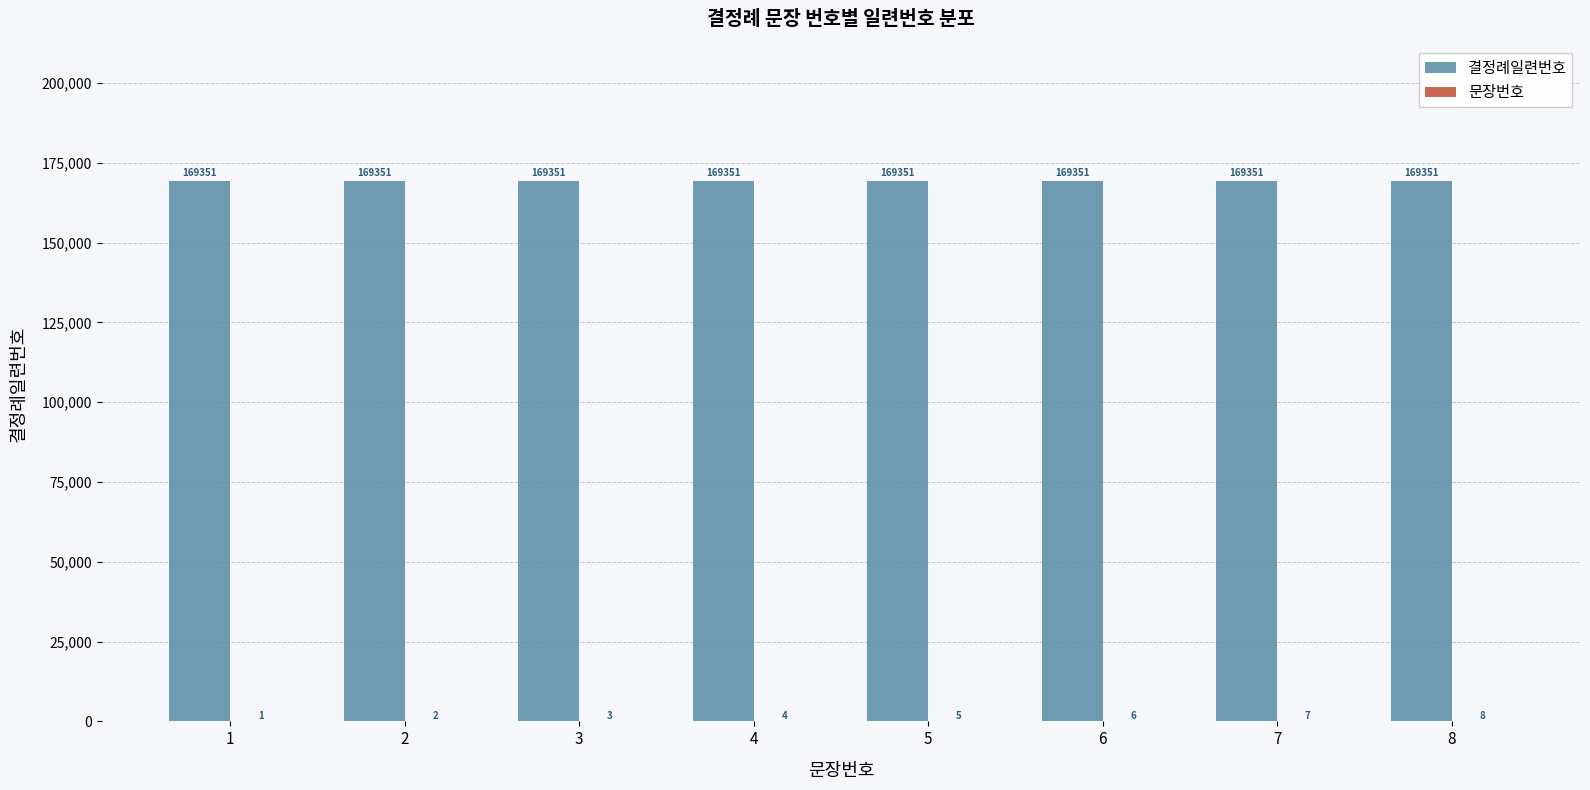

What is the sum of all 결정례일련번호 values?

1354808